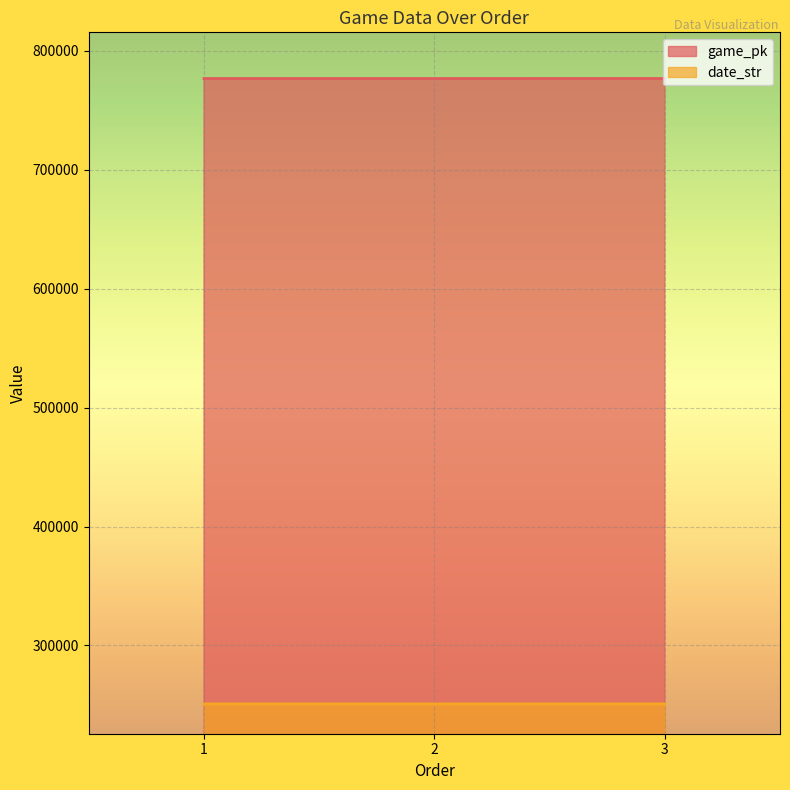

What is the highest value of the game_pk series?

776779